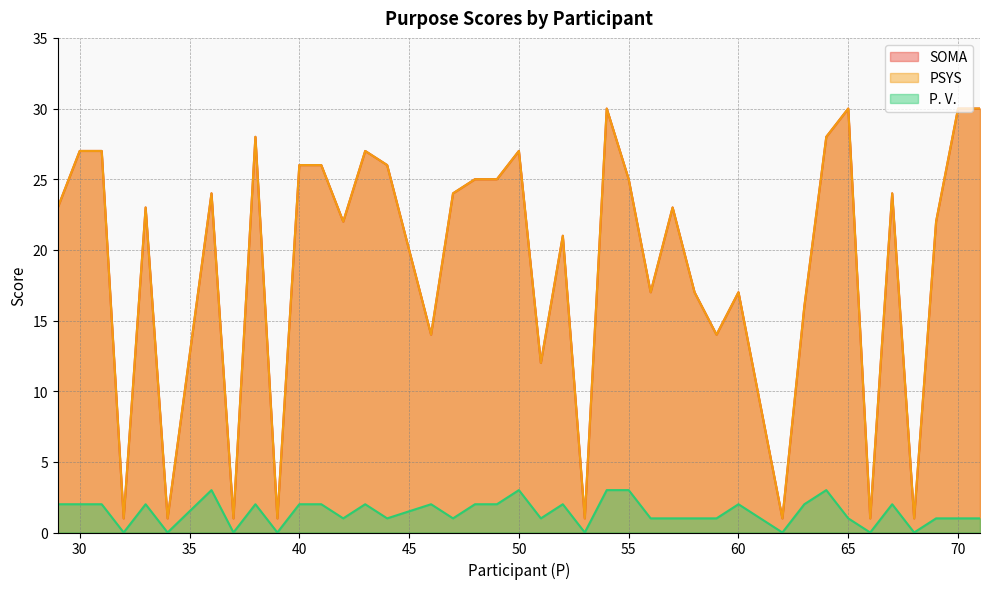

Reading left to right, list all the values displayed in this chart.

SOMA: 71=30	70=30	69=22	68=1	67=24	66=1	65=30	64=28	63=16	62=1	60=17	59=14	58=17	57=23	56=17	55=25	54=30	53=1	52=21	51=12	50=27	49=25	48=25	47=24	46=14	44=26	43=27	42=22	41=26	40=26	39=1	38=28	37=1	36=24	34=1	33=23	32=1	31=27	30=27	29=23
PSYS: 71=30	70=30	69=22	68=1	67=24	66=1	65=30	64=28	63=16	62=1	60=17	59=14	58=17	57=23	56=17	55=25	54=30	53=1	52=21	51=12	50=27	49=25	48=25	47=24	46=14	44=26	43=27	42=22	41=26	40=26	39=1	38=28	37=1	36=24	34=1	33=23	32=1	31=27	30=27	29=23
P. V.: 71=1	70=1	69=1	68=0	67=2	66=0	65=1	64=3	63=2	62=0	60=2	59=1	58=1	57=1	56=1	55=3	54=3	53=0	52=2	51=1	50=3	49=2	48=2	47=1	46=2	44=1	43=2	42=1	41=2	40=2	39=0	38=2	37=0	36=3	34=0	33=2	32=0	31=2	30=2	29=2